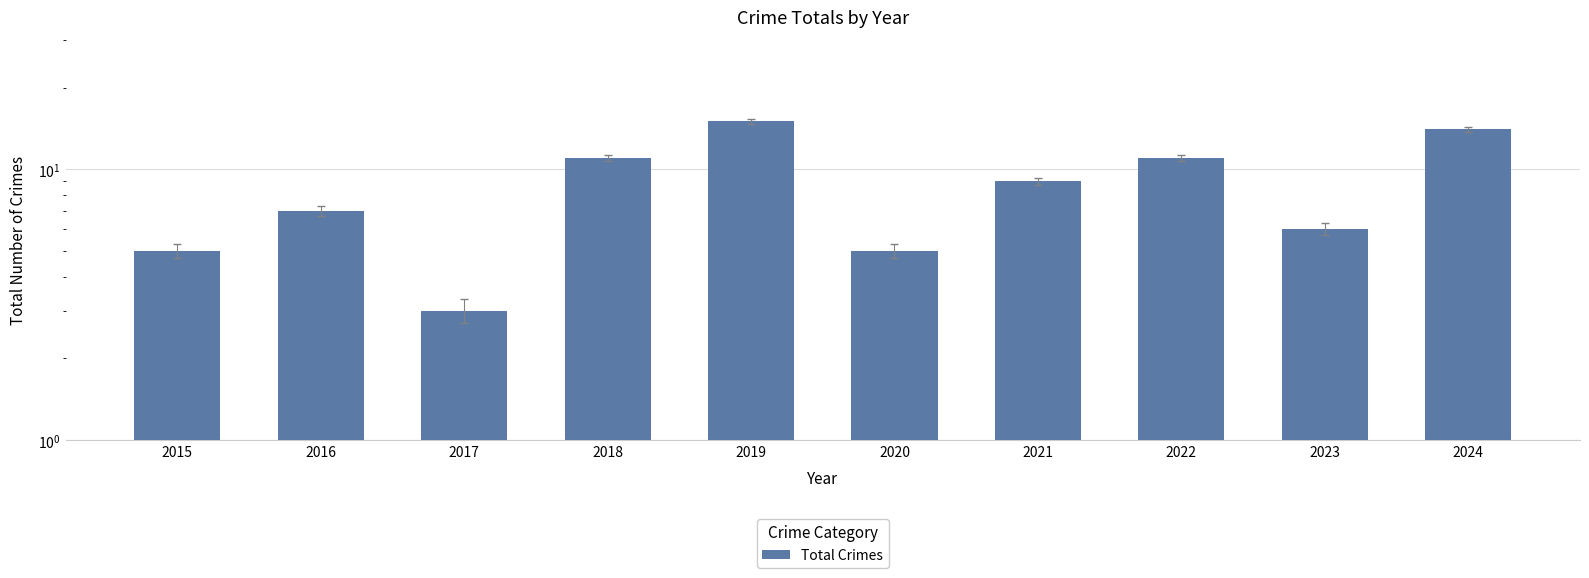

What is the change in value from 2016 to 2017?

-4